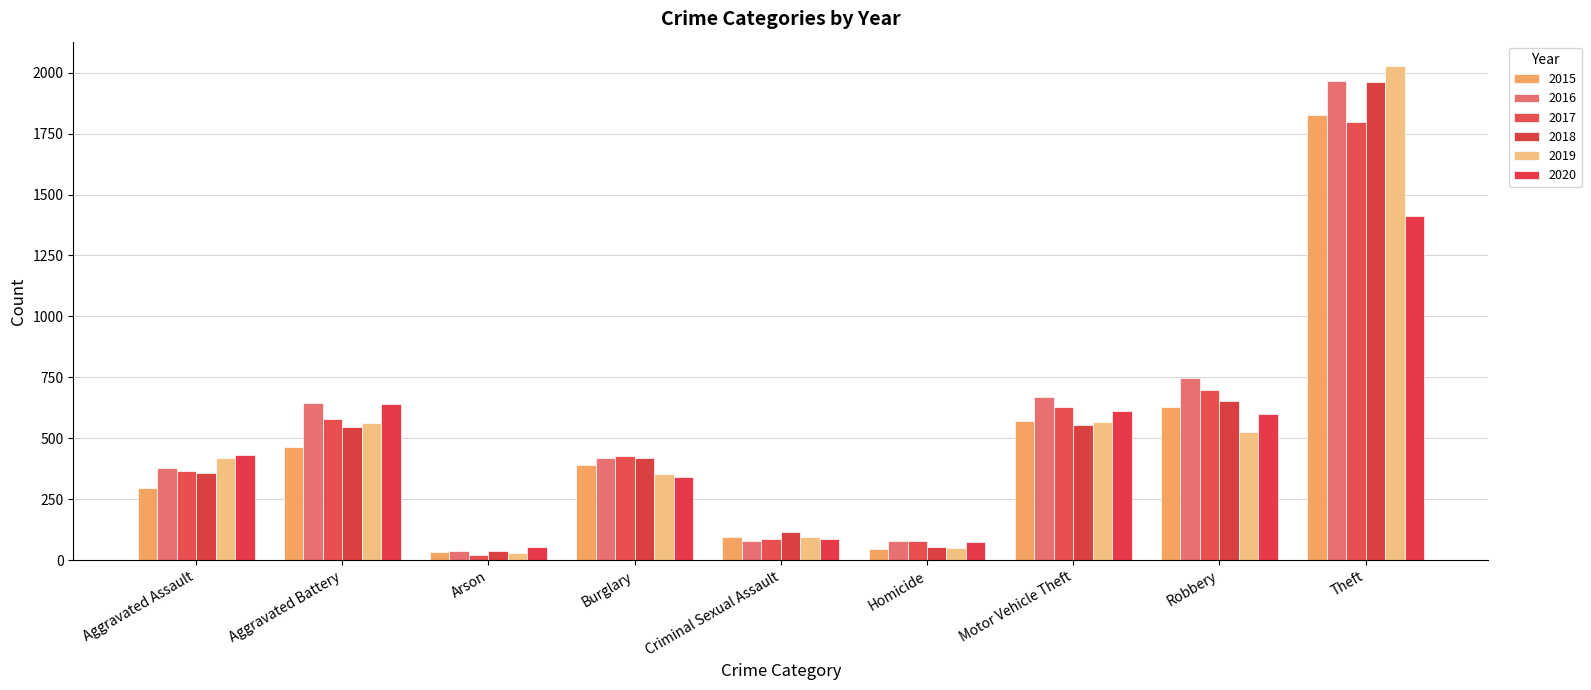

Which label corresponds to the largest value in the chart?

Theft